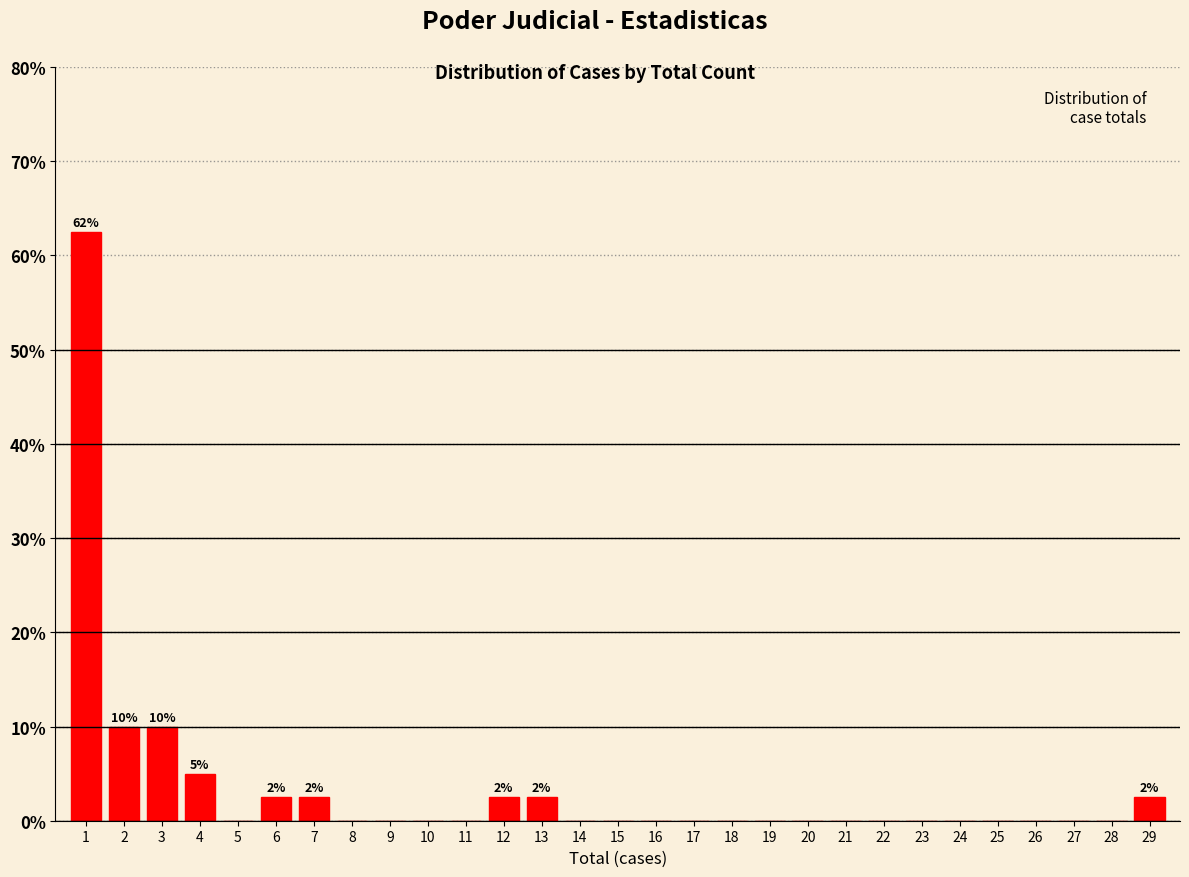

Reading right to left, list all the values displayed in this chart.

29=2.5	28=0.0	27=0.0	26=0.0	25=0.0	24=0.0	23=0.0	22=0.0	21=0.0	20=0.0	19=0.0	18=0.0	17=0.0	16=0.0	15=0.0	14=0.0	13=2.5	12=2.5	11=0.0	10=0.0	9=0.0	8=0.0	7=2.5	6=2.5	5=0.0	4=5.0	3=10.0	2=10.0	1=62.5